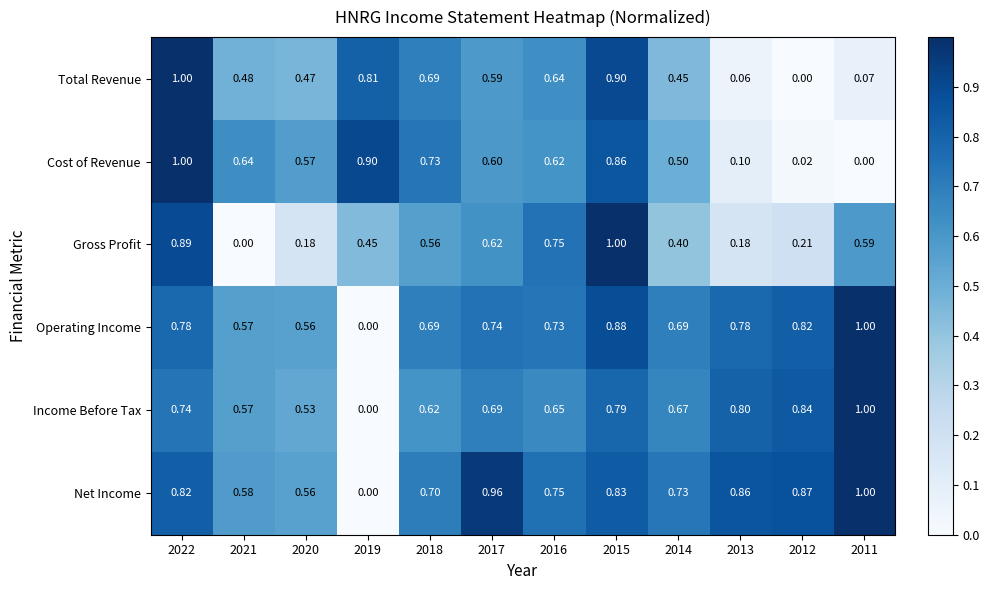

Between 2020 and 2013, which series saw the biggest shift?

Cost of Revenue